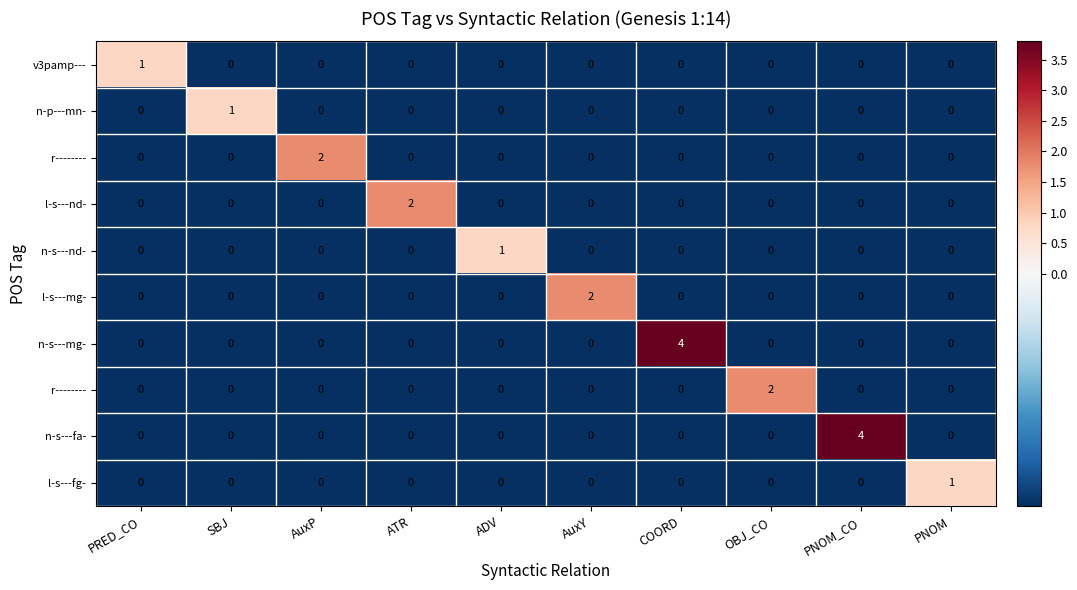

What is the total value across all series at PNOM?

-1.0